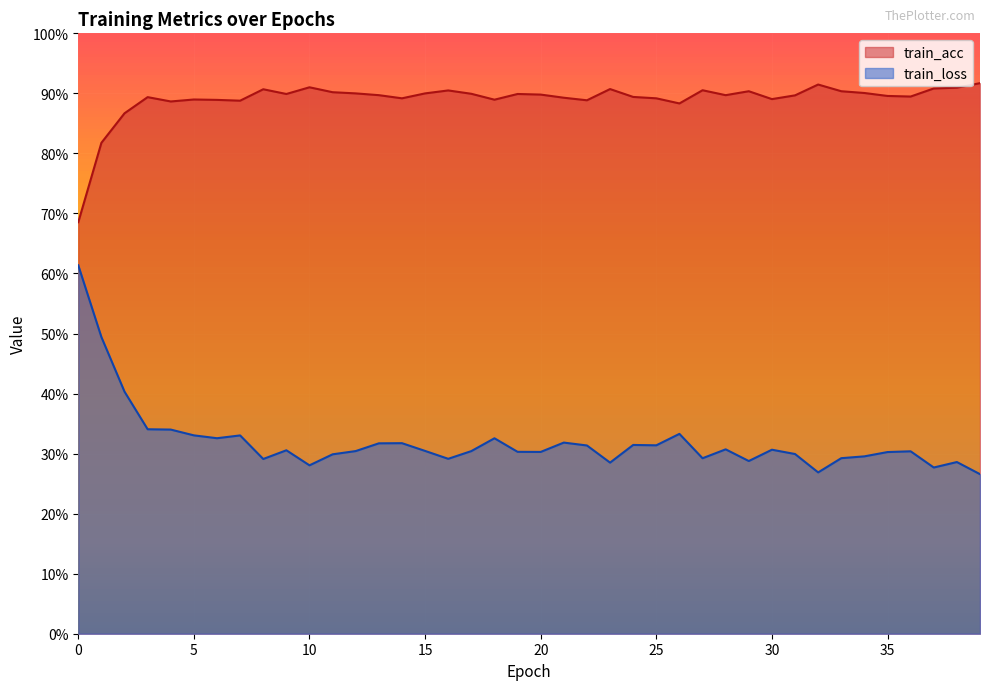

What is the minimum value shown in the chart?

0.3